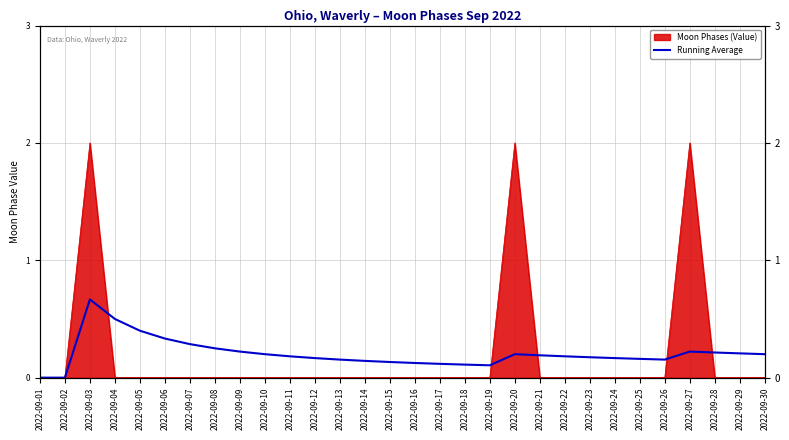

At which category does the data reach its first local valley?

2022-09-19